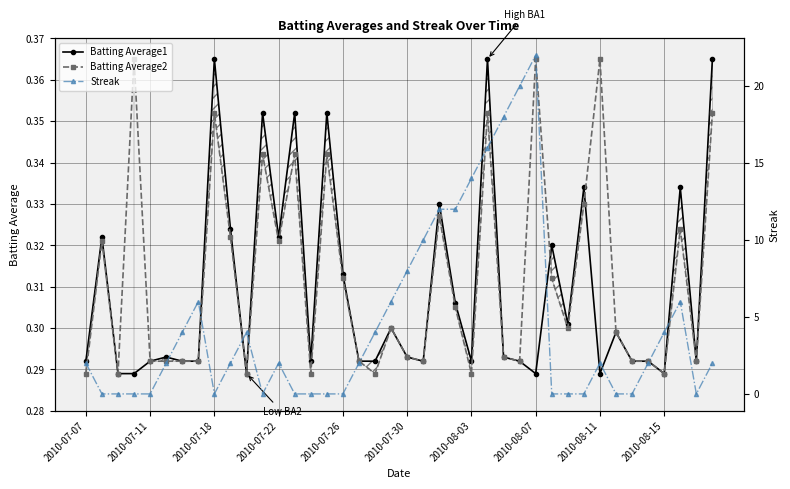

How many data points in Streak are above 2?

16